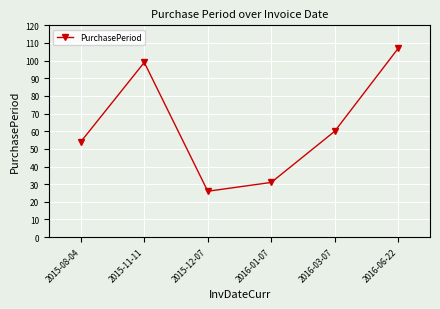

List the labels in order of value, largest first.

2016-06-22, 2015-11-11, 2016-03-07, 2015-08-04, 2016-01-07, 2015-12-07